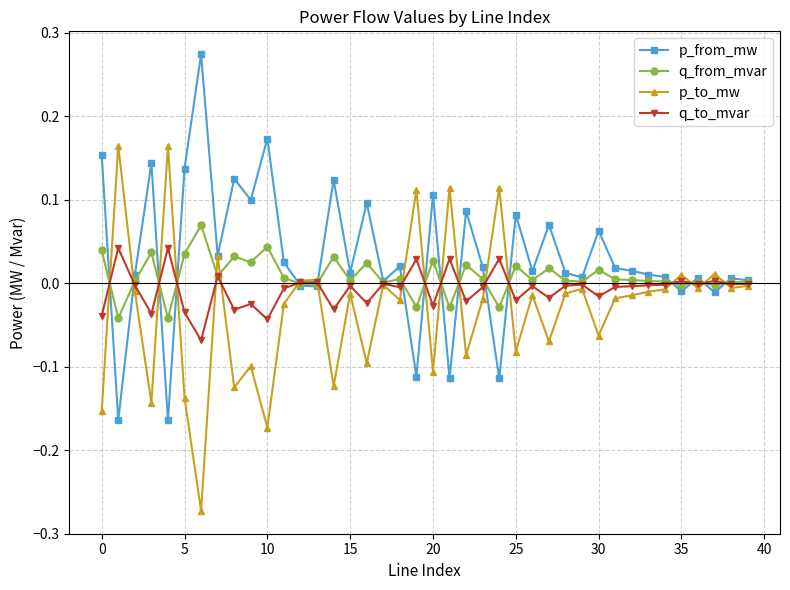

List the series in order of their peak value, highest first.

p_from_mw, p_to_mw, q_from_mvar, q_to_mvar